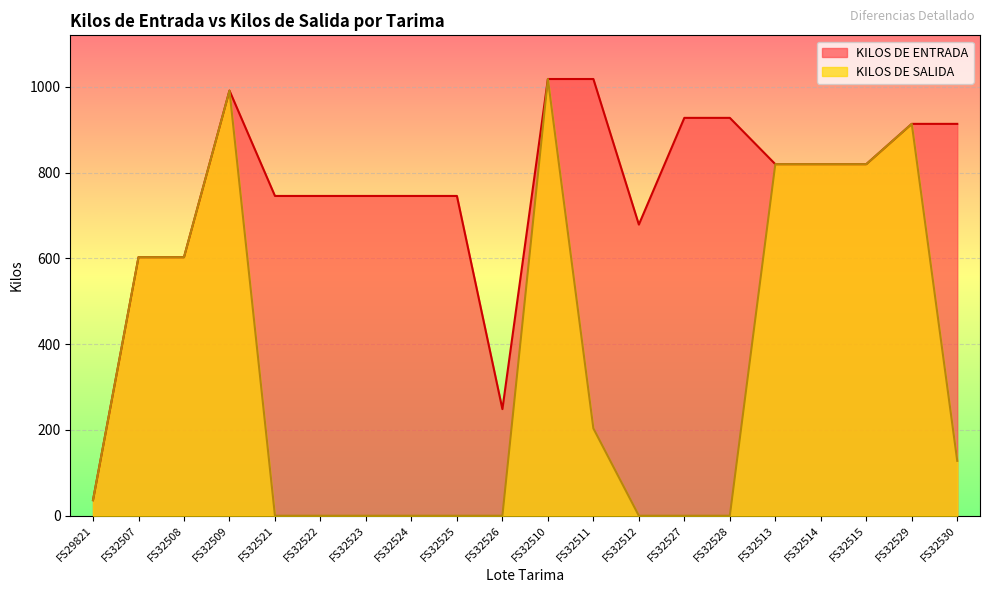

Is the value of KILOS DE SALIDA at FS32525 greater than the value of KILOS DE ENTRADA at FS32511?

No